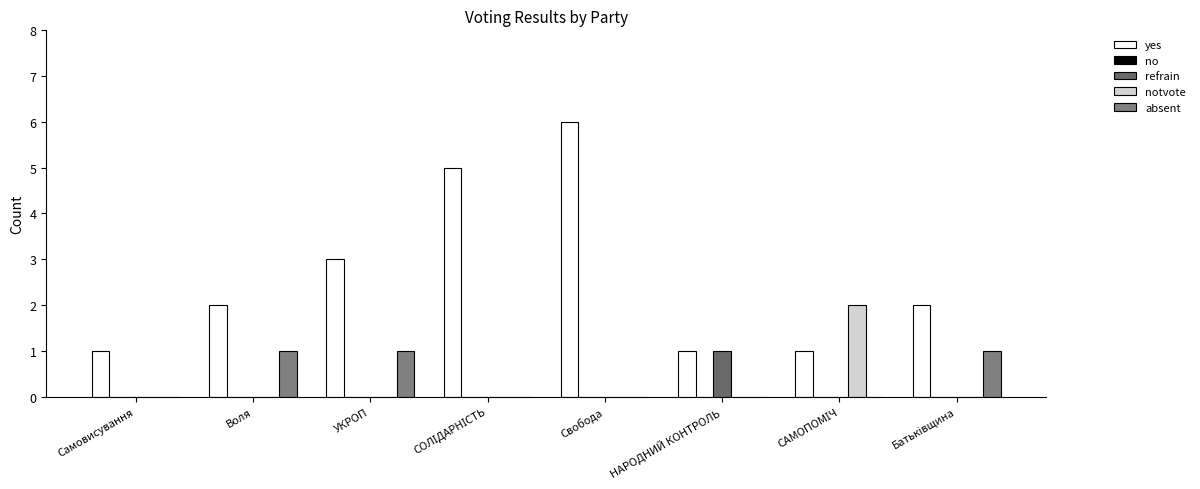

At which category is the sum across all series the highest?

Свобода